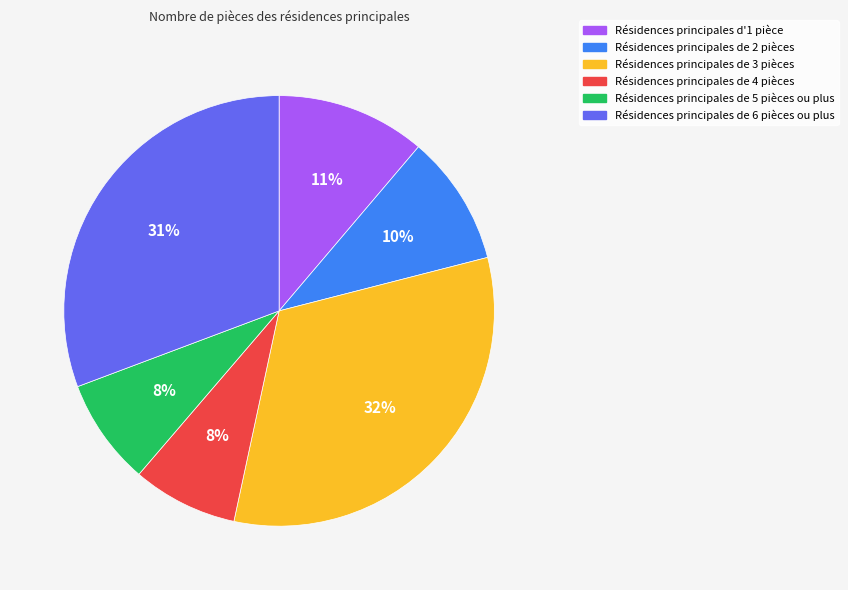

How many slices are in this pie chart?

6